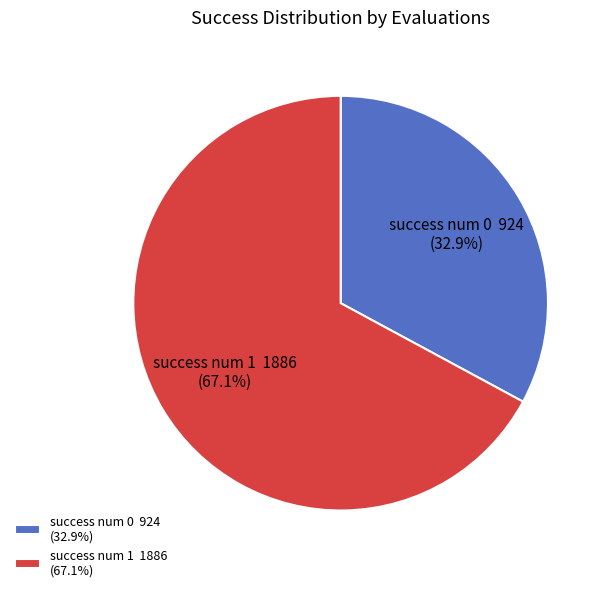

What is the ratio of the value at success num 1 1886 (67.1%) to the value at success num 0 924 (32.9%)?

2.0